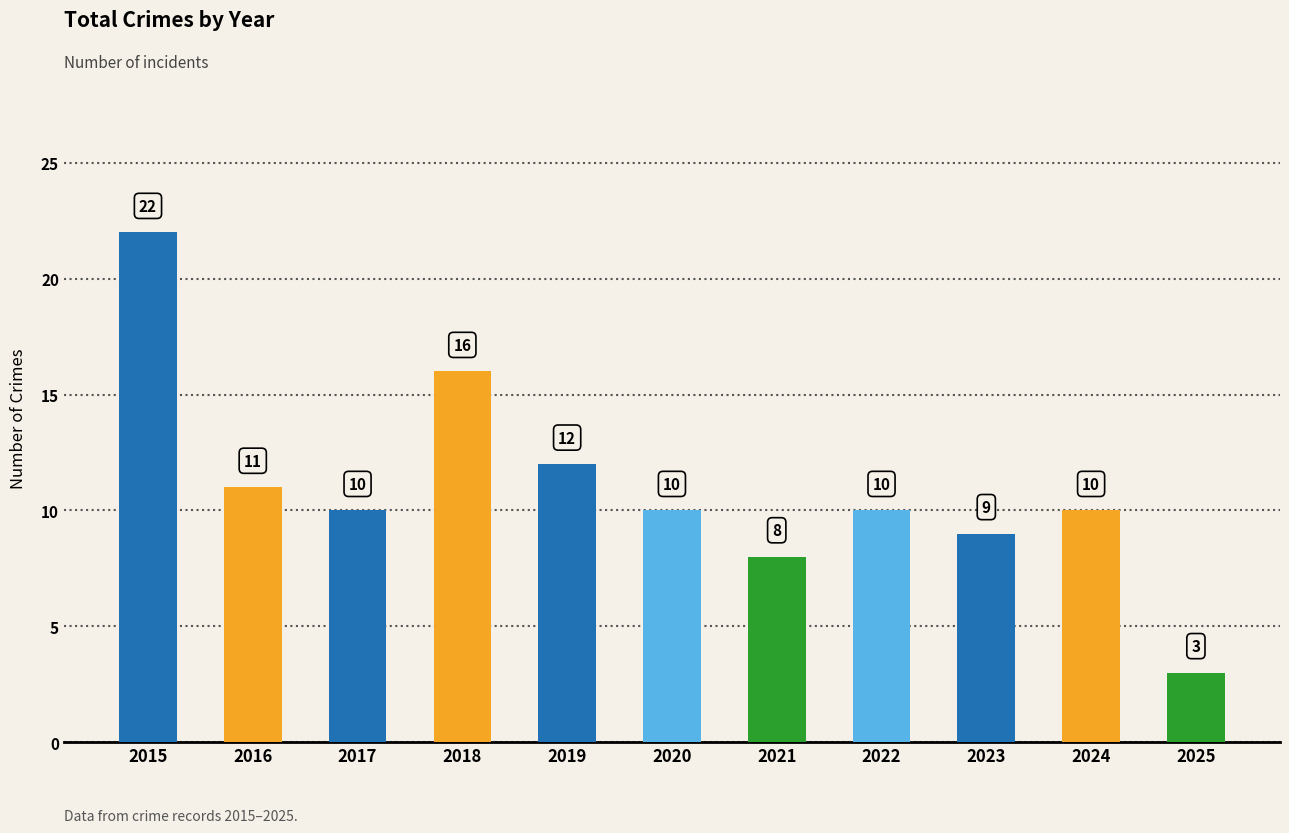

What is the value of the 6th bar from the left?

10